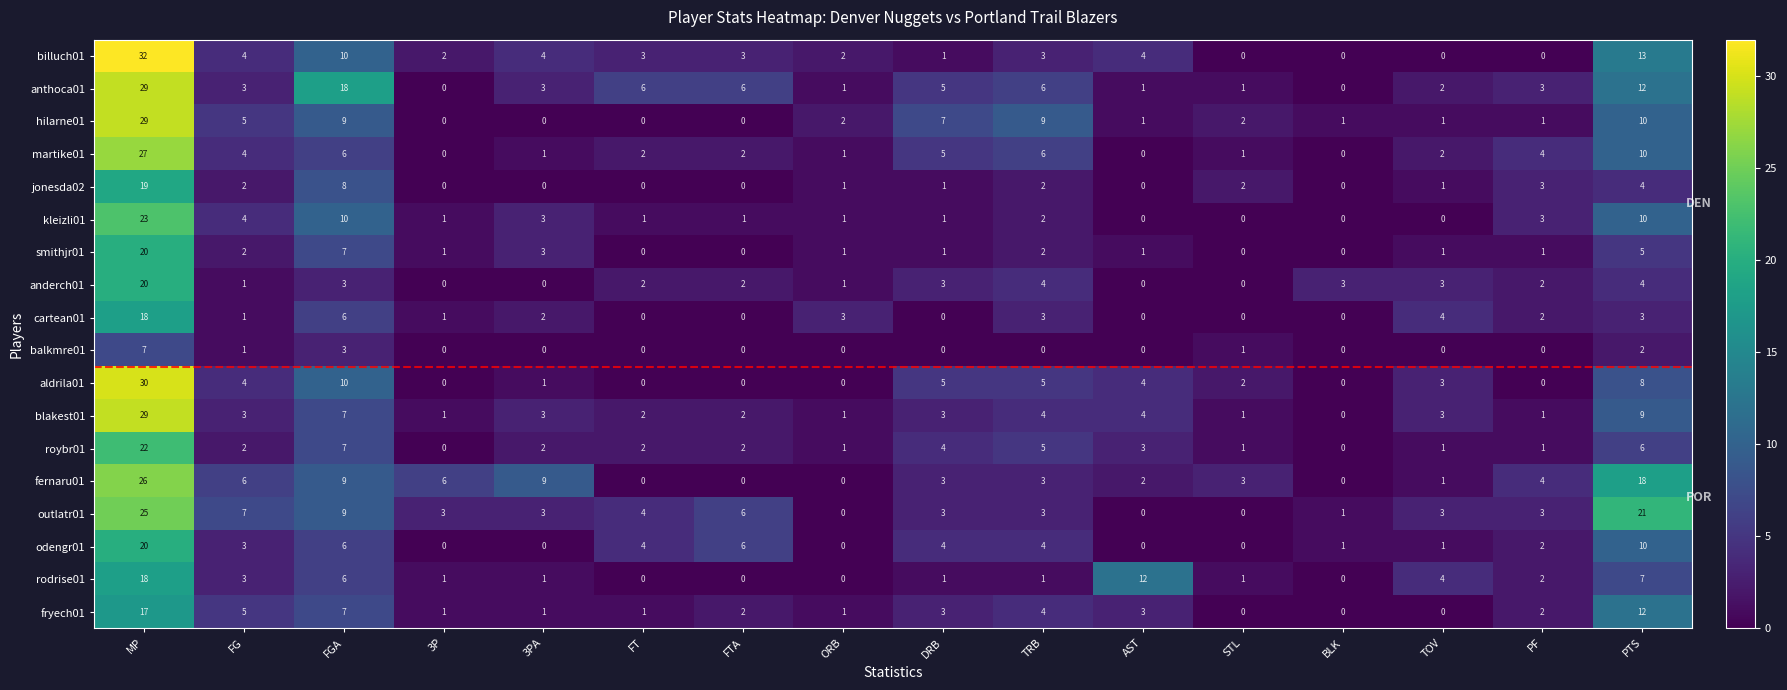

True or false: odengr01 has a value of 13 at 3PA.

False